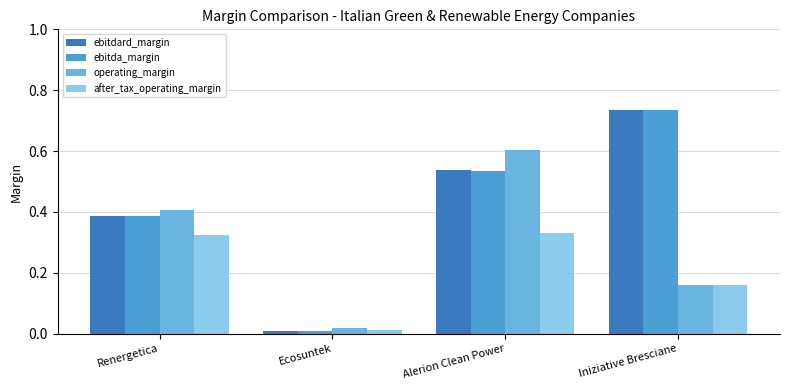

What is the sum of the ebitda_margin values at Renergetica and Alerion Clean Power?

0.9